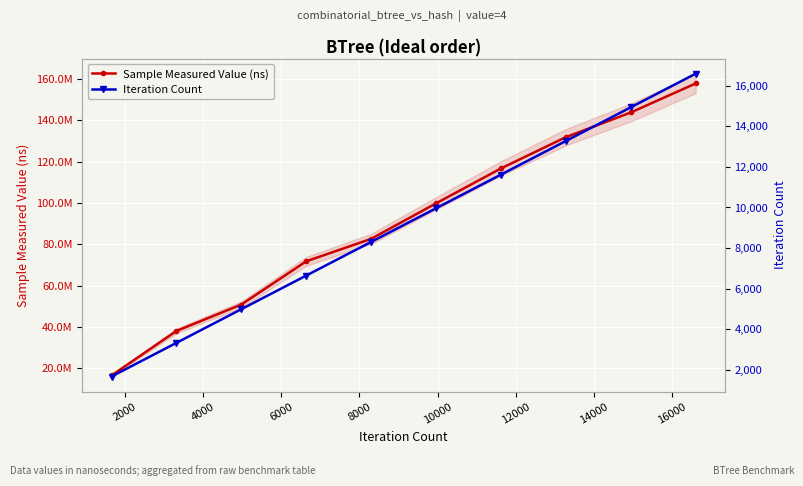

What is the sum of the Sample Measured Value (ns) values at 2000 and 16000?

181846507